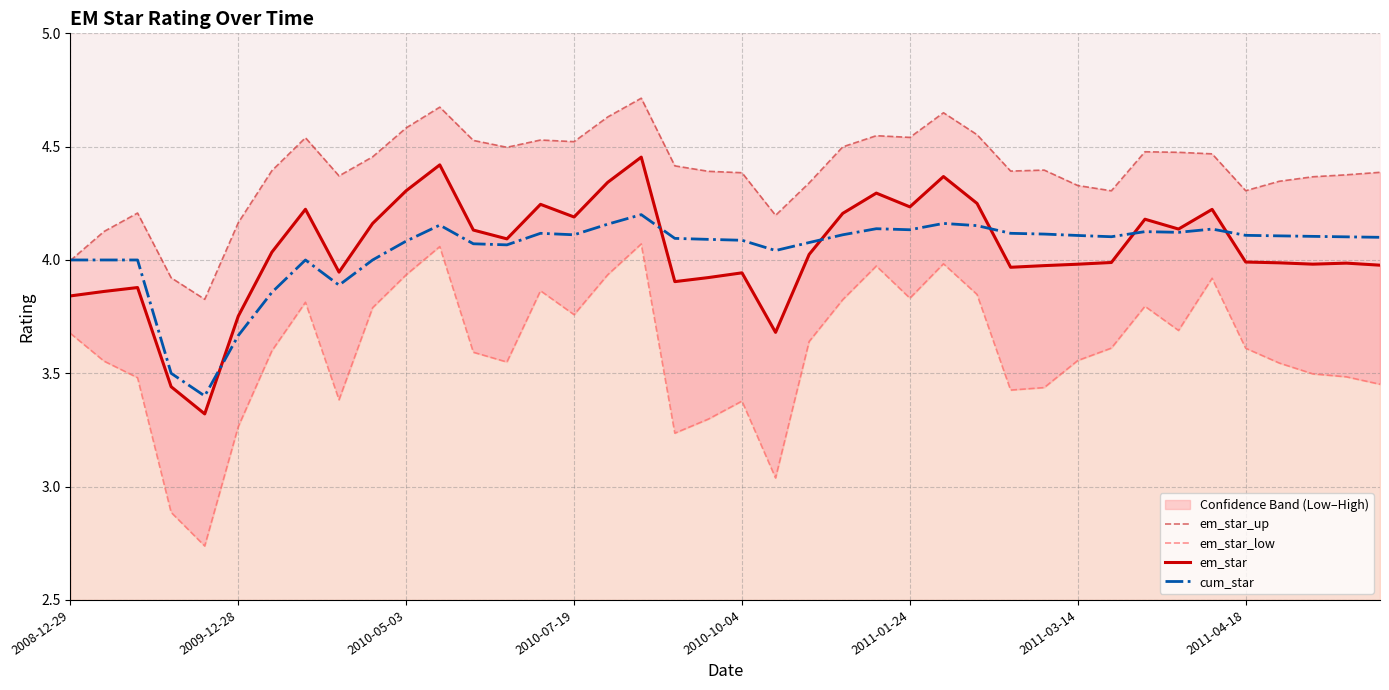

True or false: em_star and cum_star cross at least once.

True